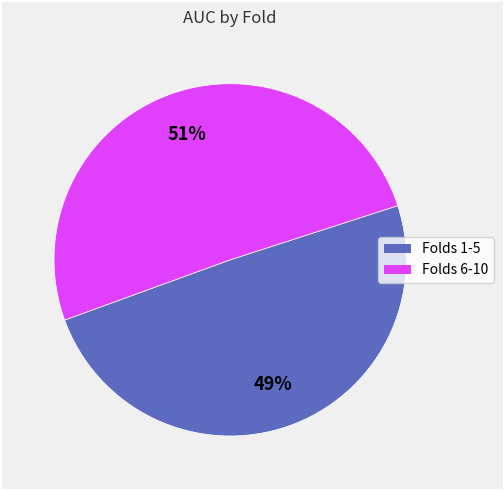

To the nearest percent, what is the average slice percentage?

50%